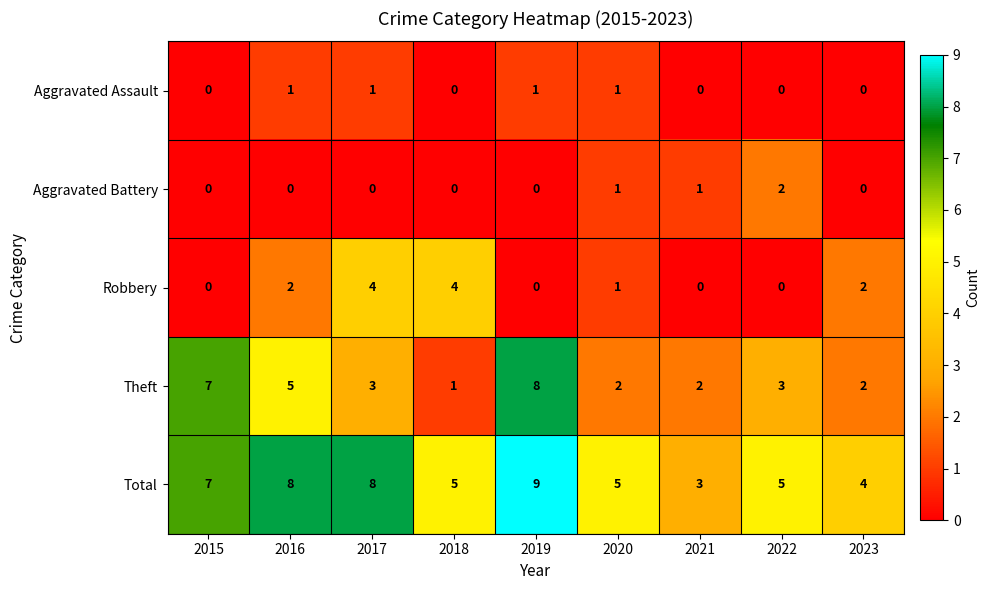

Which series has the widest spread of values?

Theft